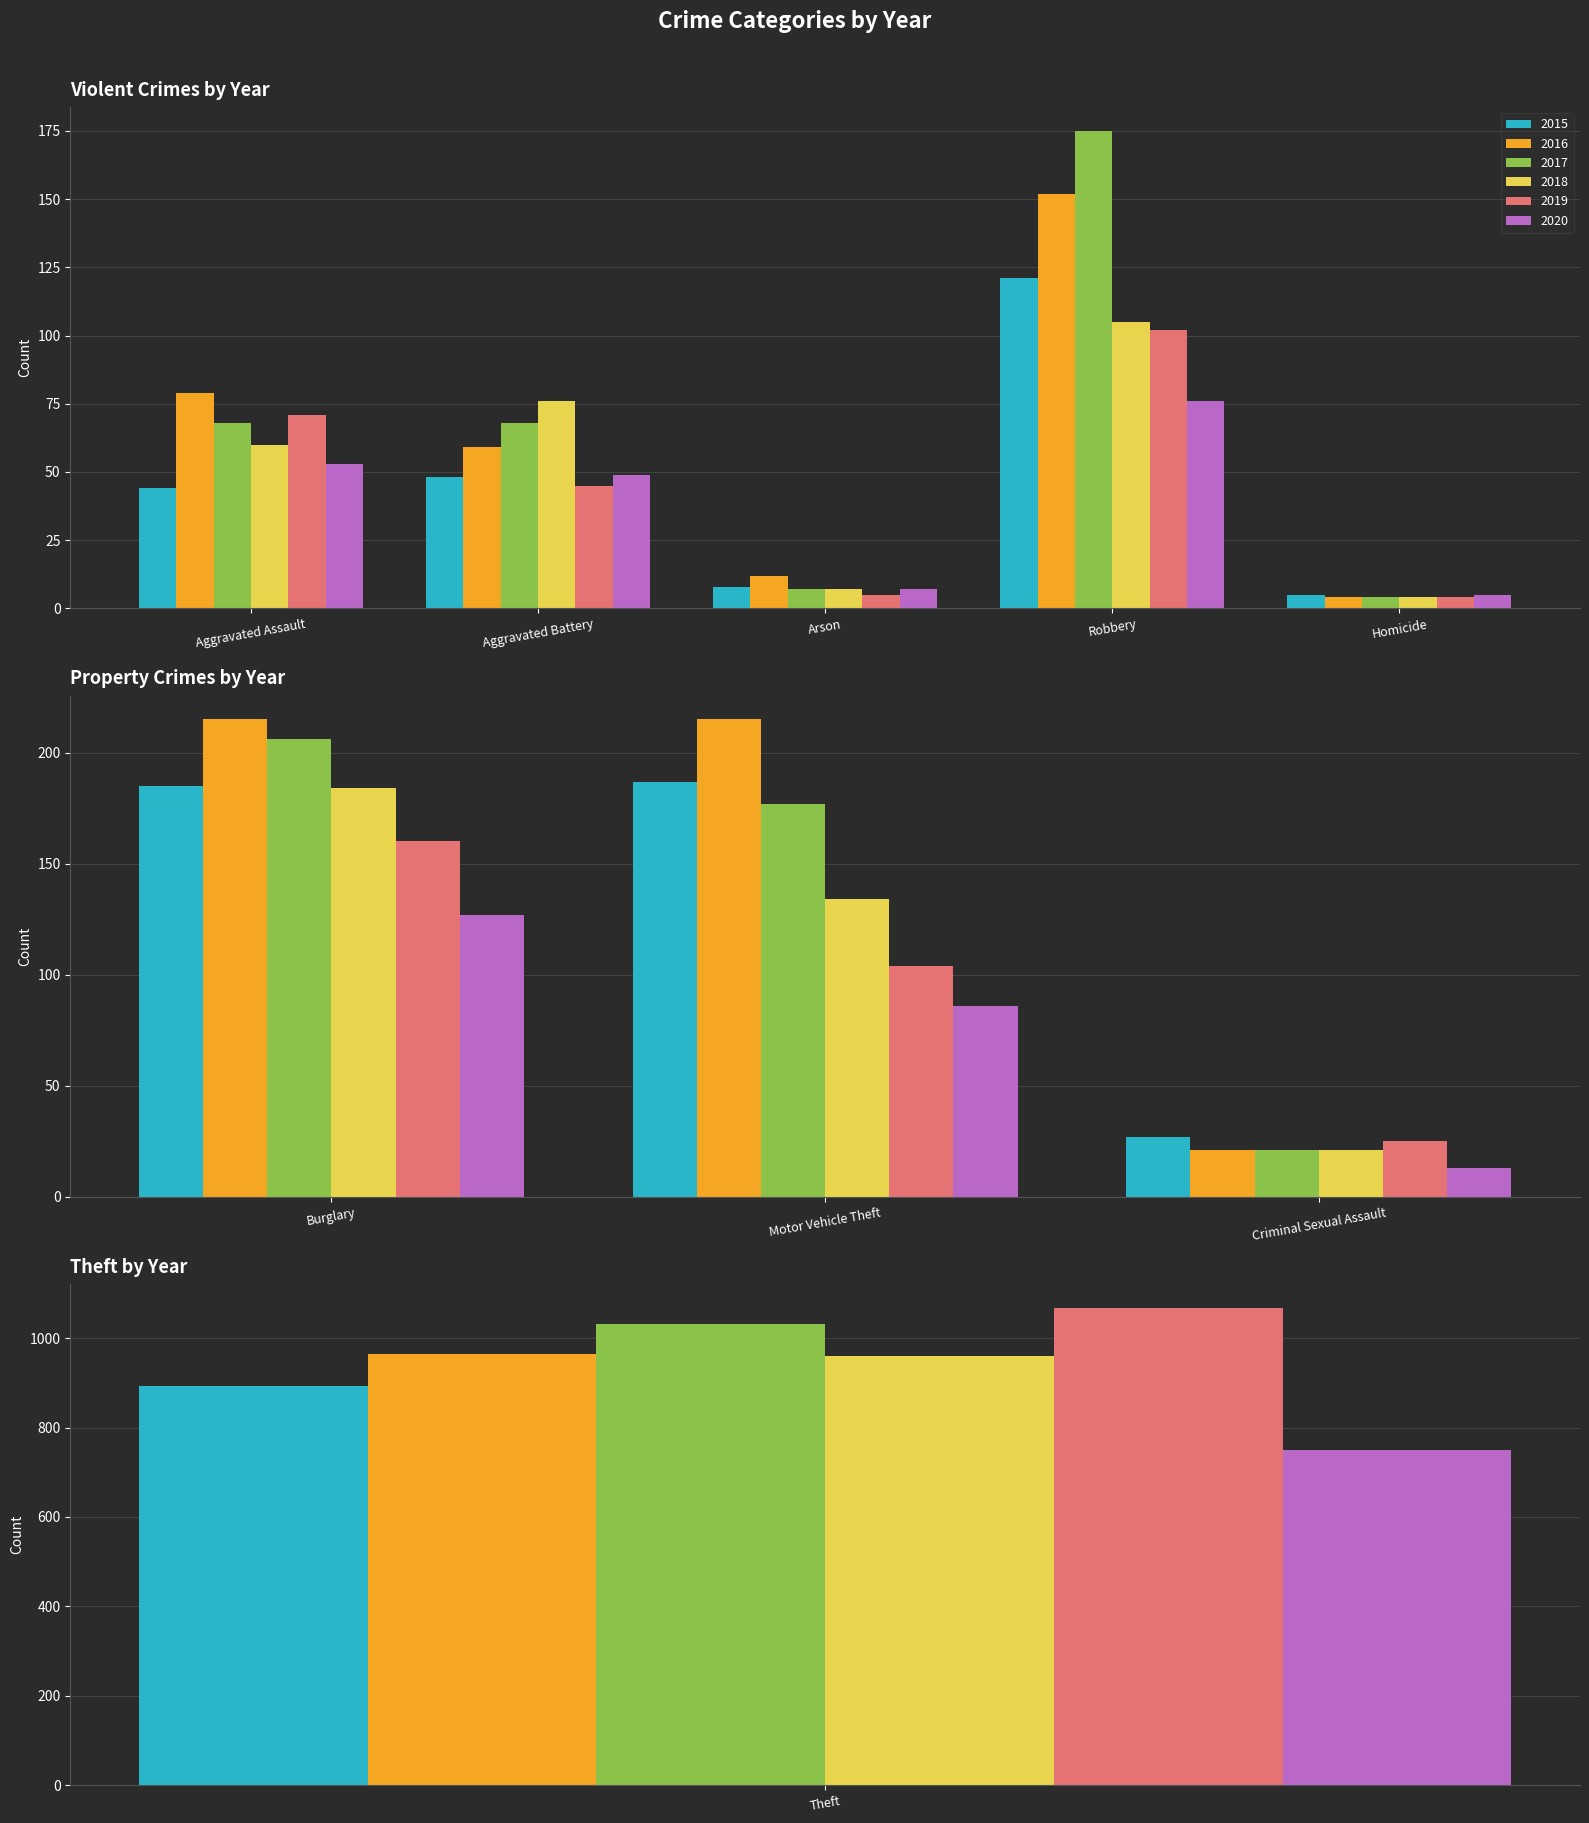

Rank the categories by 2016 value from lowest to highest.

Homicide, Arson, Criminal Sexual Assault, Aggravated Battery, Aggravated Assault, Robbery, Burglary, Motor Vehicle Theft, Theft